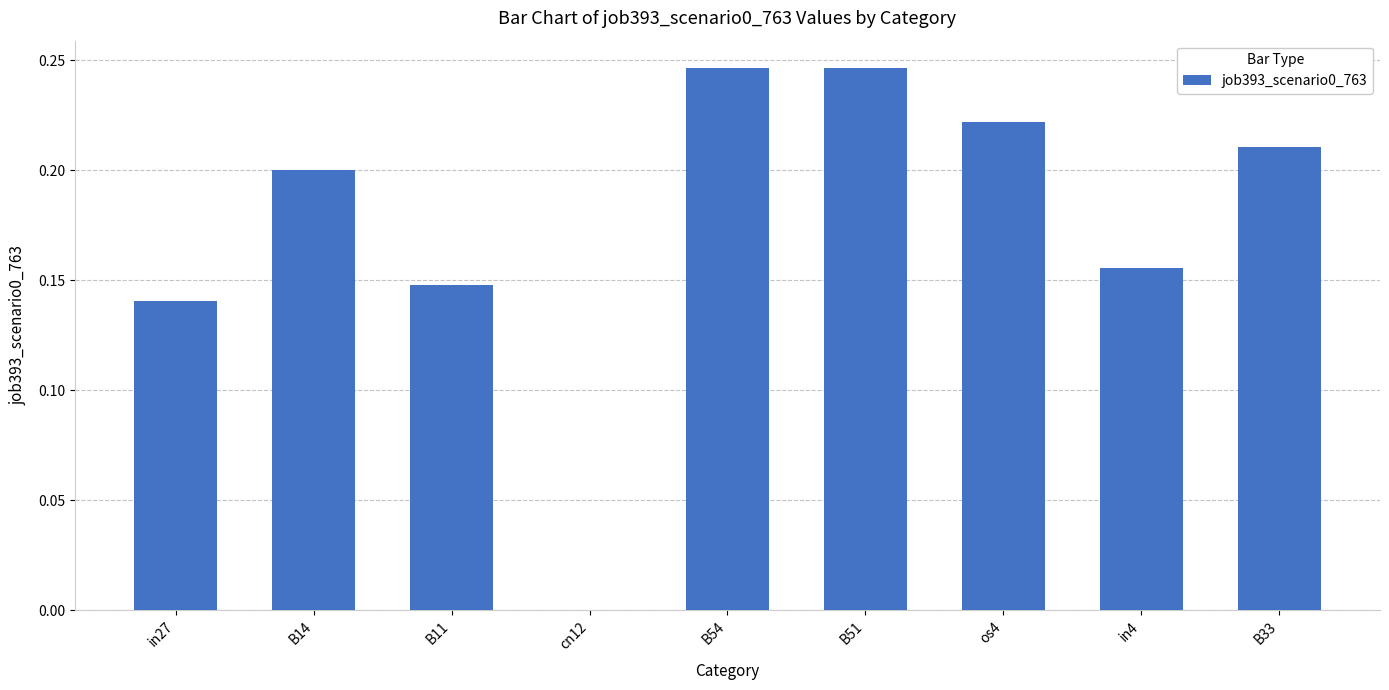

What is the change in value from cn12 to B33?

+0.2